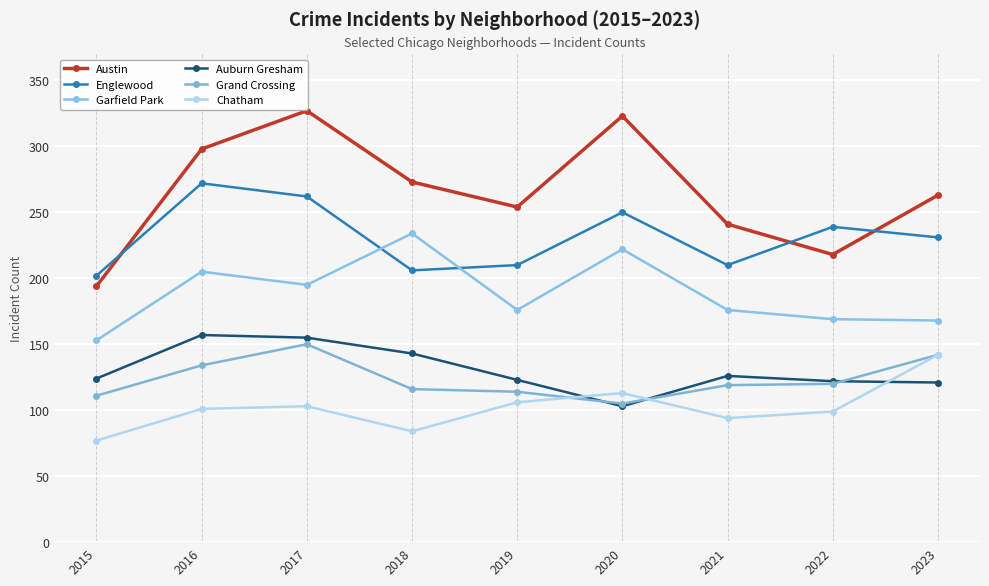

Rank the series at 2018 from lowest to highest value.

Chatham, Grand Crossing, Auburn Gresham, Englewood, Garfield Park, Austin